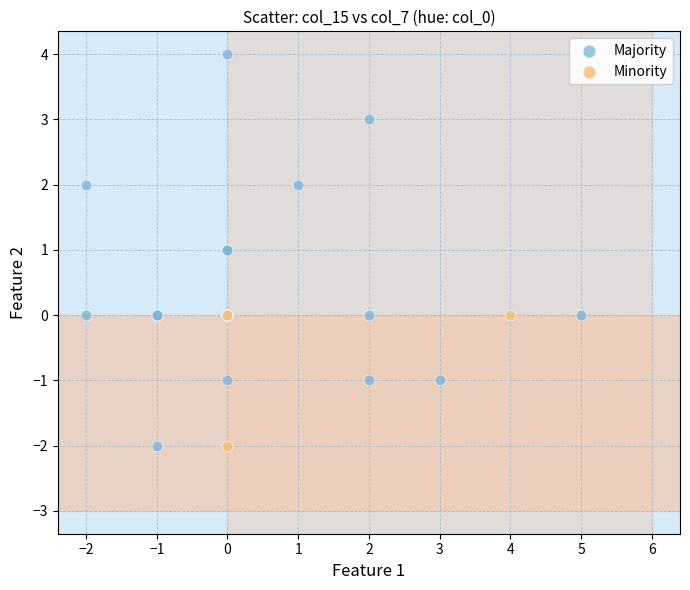

Which series contains the highest Y value?

Majority